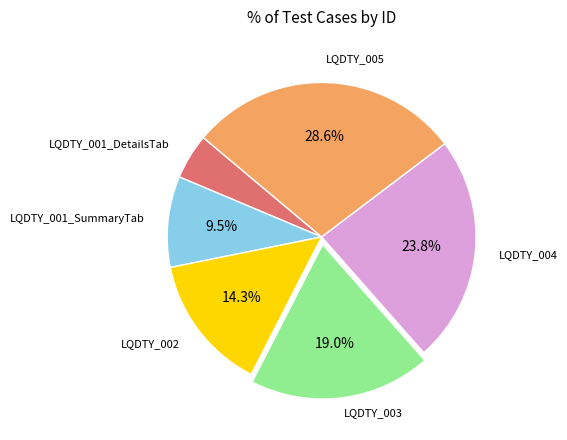

Which has a higher value, LQDTY_004 or LQDTY_003?

LQDTY_004